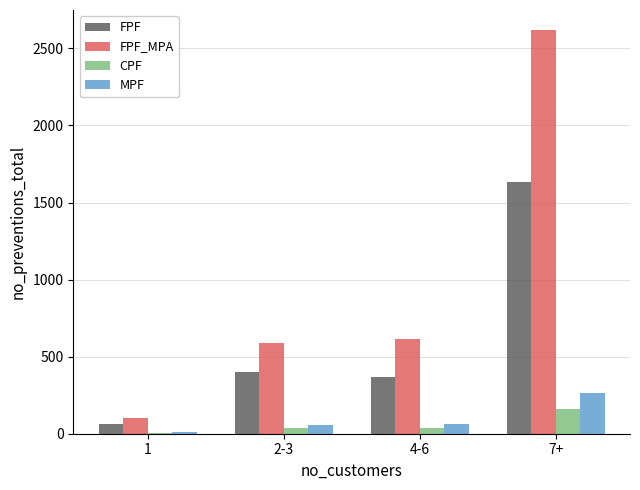

What is the sum of the FPF values at 4-6 and 2-3?

769